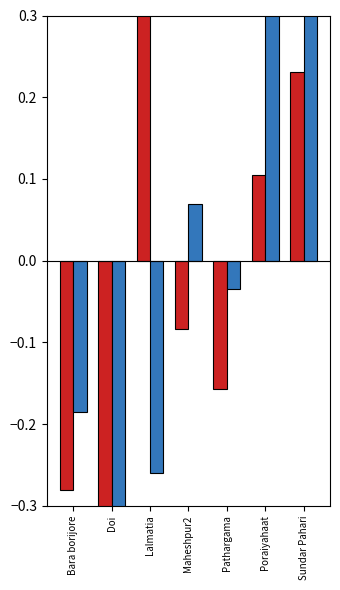

List the labels in order of lat value, largest first.

Poraiyahaat, Sundar Pahari, Maheshpur2, Pathargama, Bara borijore, Lalmatia, Doi